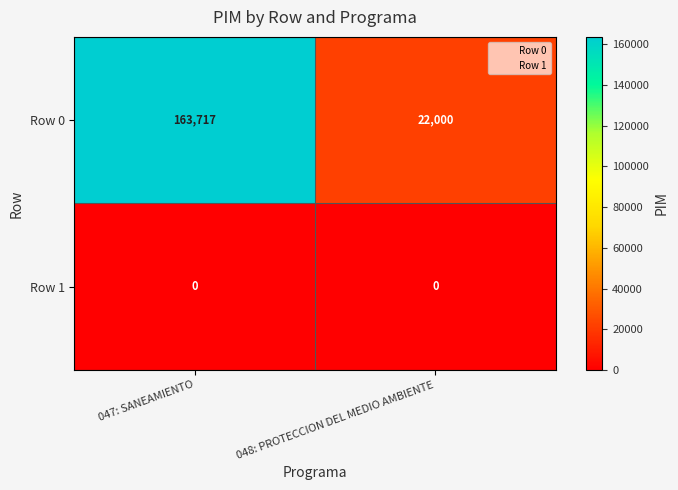

At 047: SANEAMIENTO, list the series in order from smallest to largest.

Row 1, Row 0